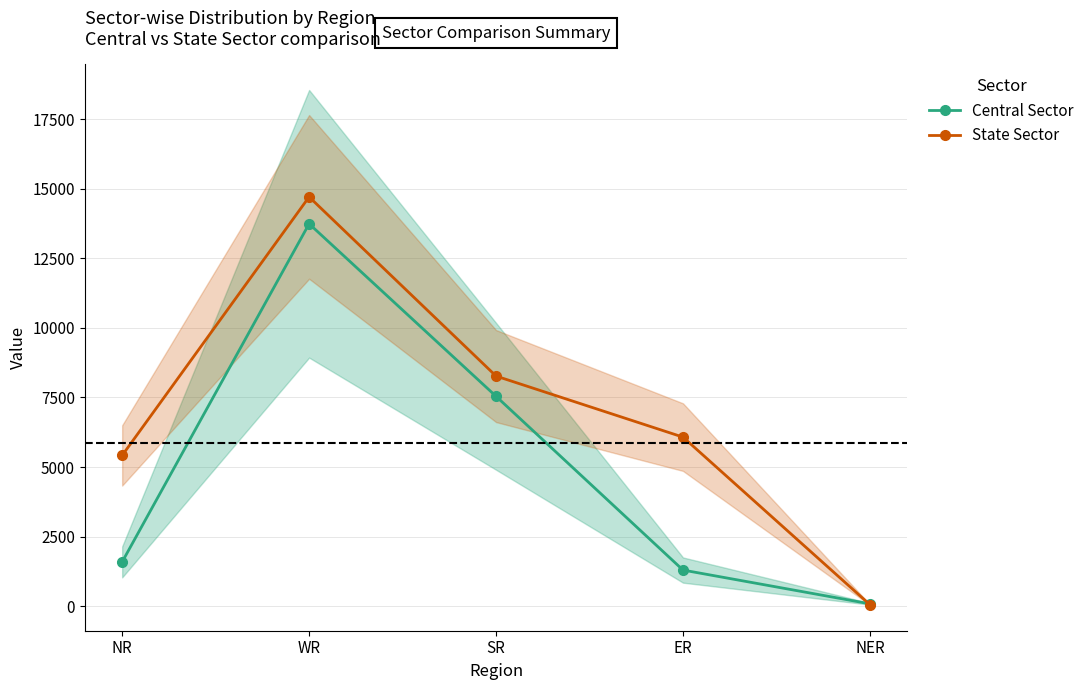

At which label is Central Sector closest to 6913?

SR